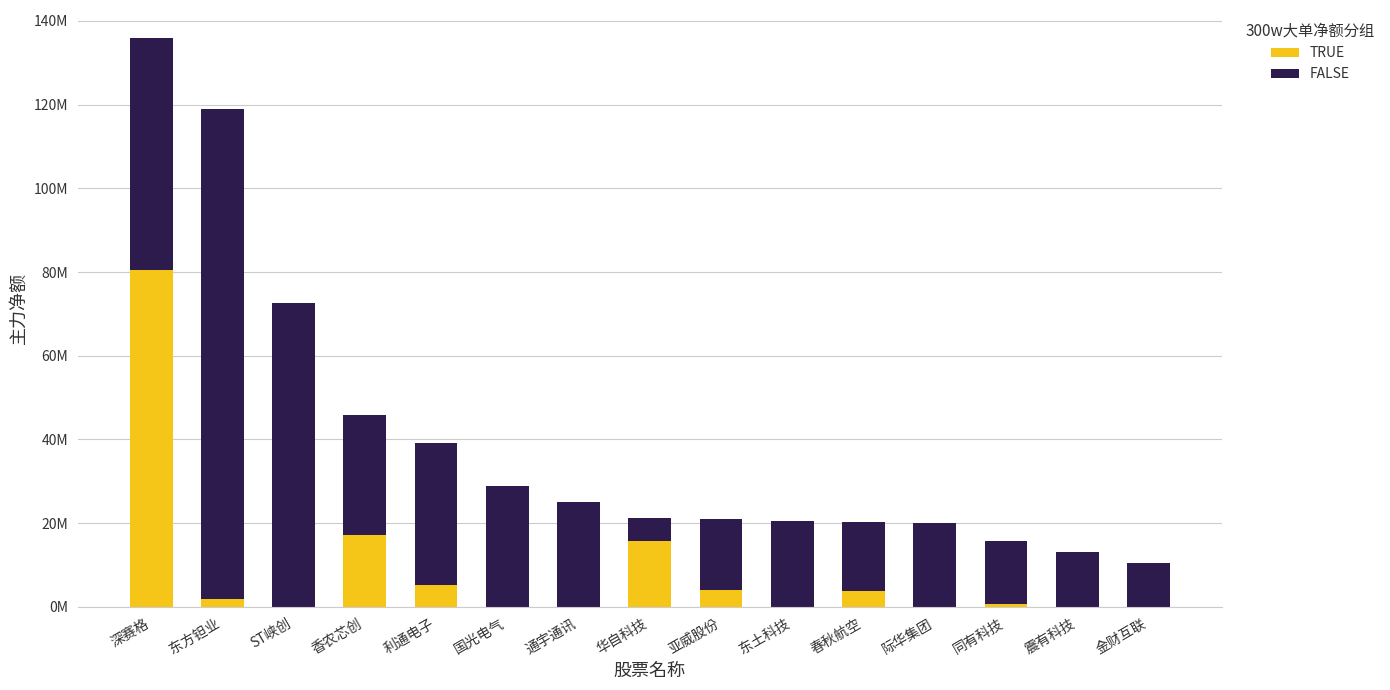

Which series changed the most between ST峡创 and 亚威股份?

FALSE